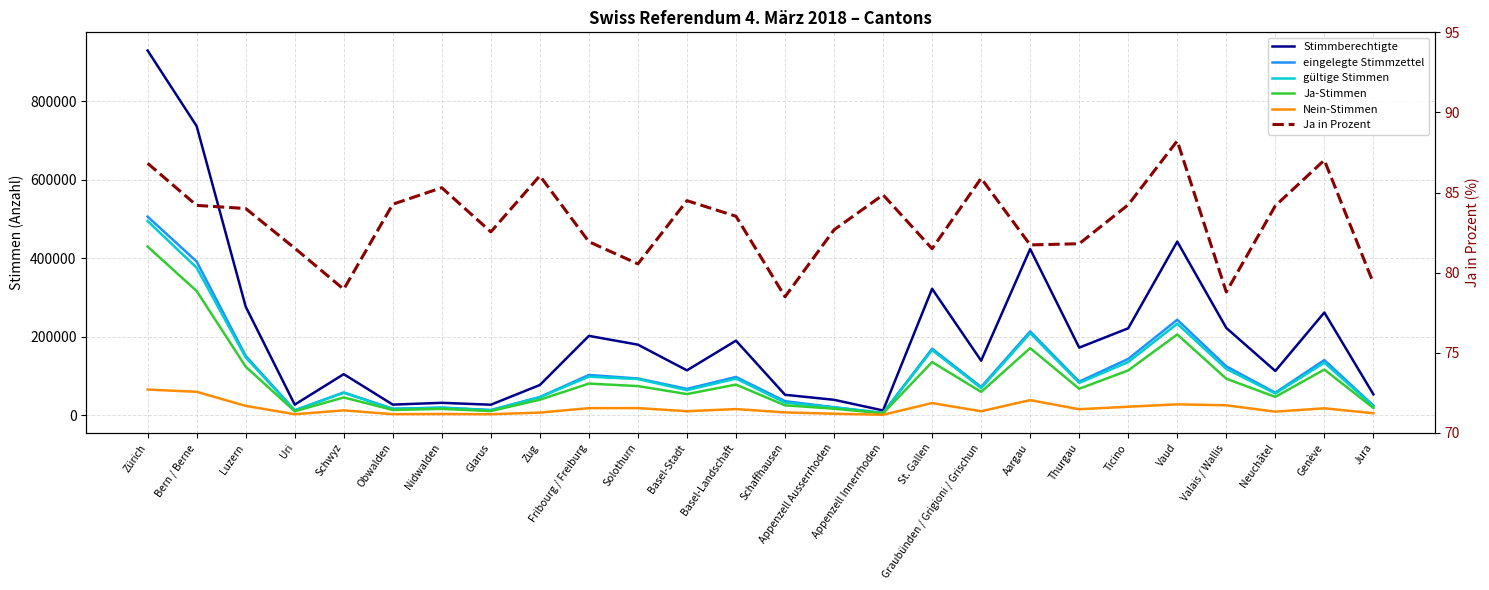

What is the sum of all Stimmberechtigte values?

5391090.0